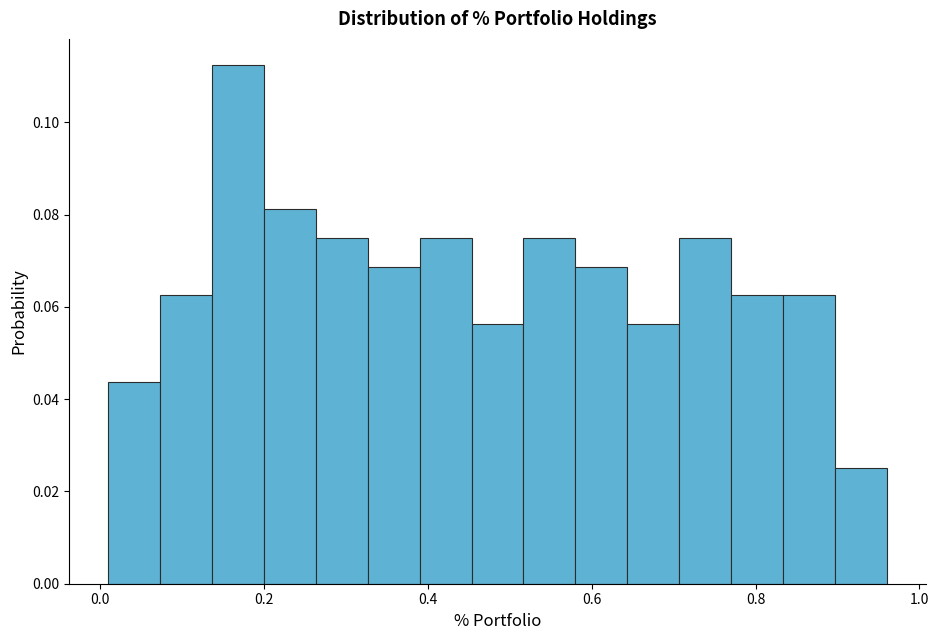

Around what value on the x-axis is the tallest bar? Give the approximate position of its centre, as read against the axis.

0.16